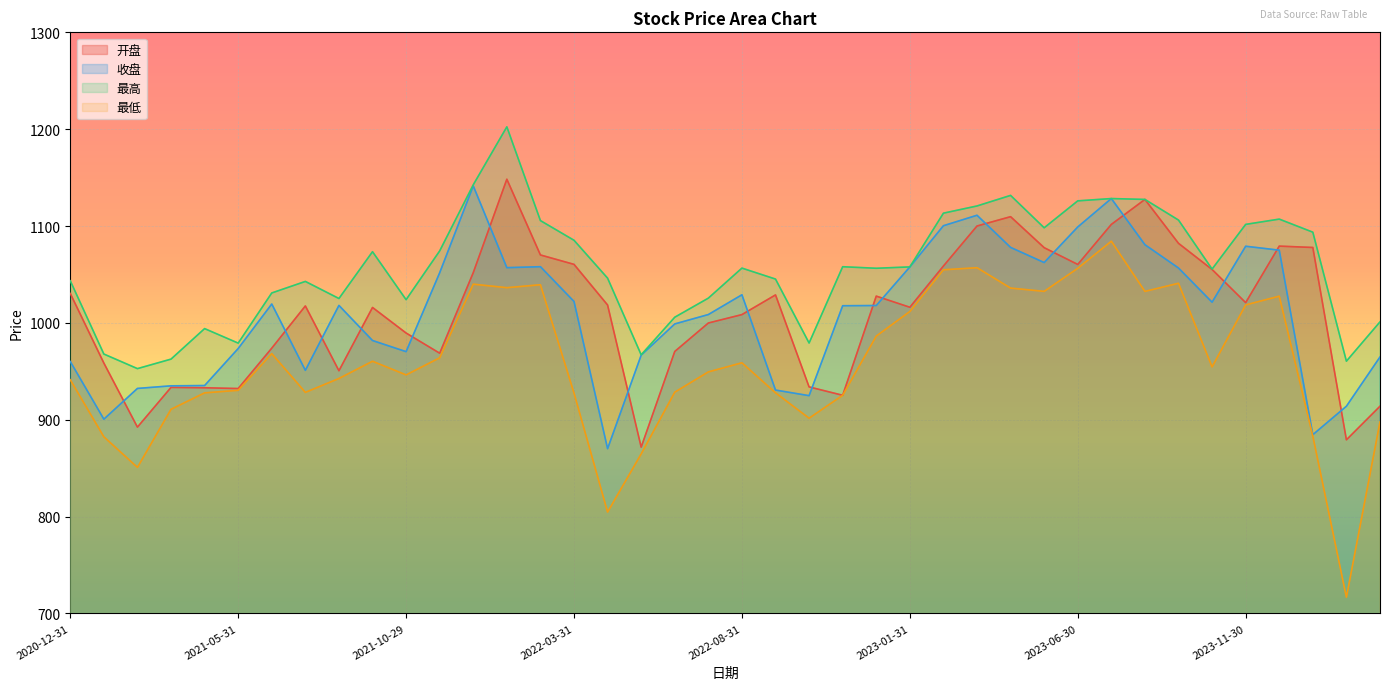

At how many categories does at least one series exceed 876?

40